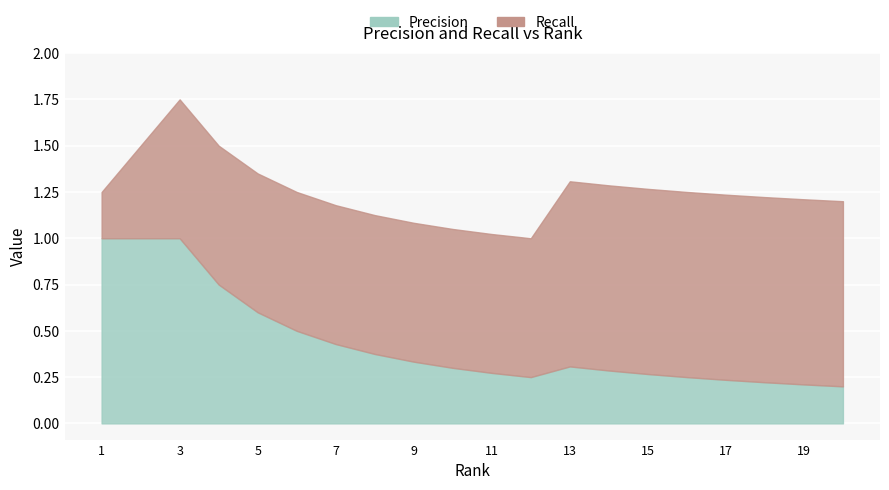

What is the approximate value of Precision at 2?

1.0